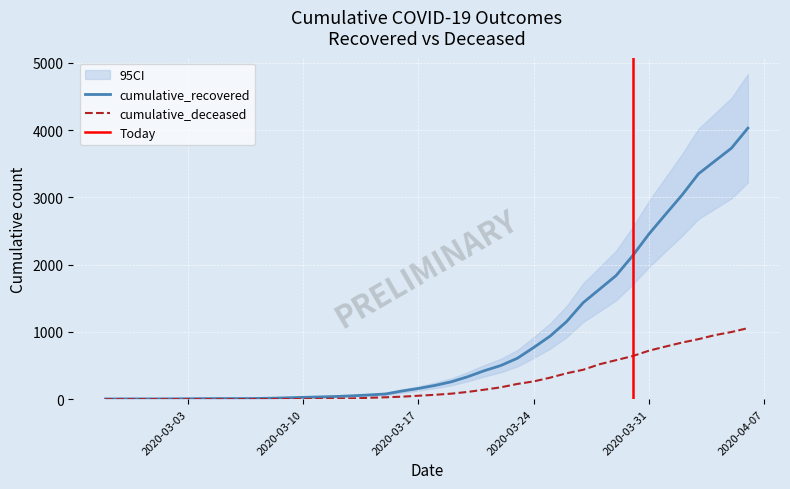

What is the label of the 2nd point from the right?

2020-04-05